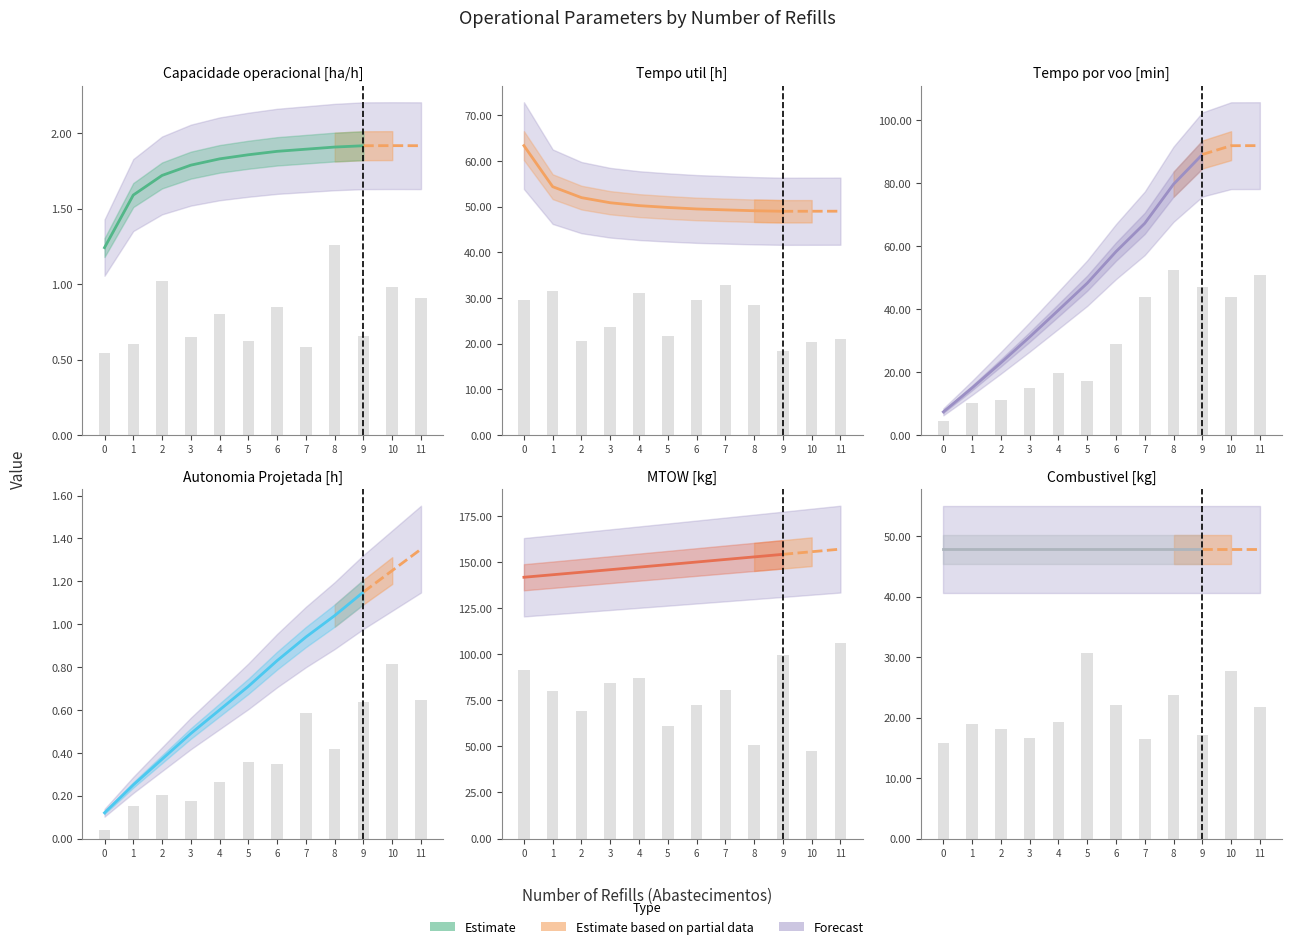

Which has a higher value, 8 or 11?

11